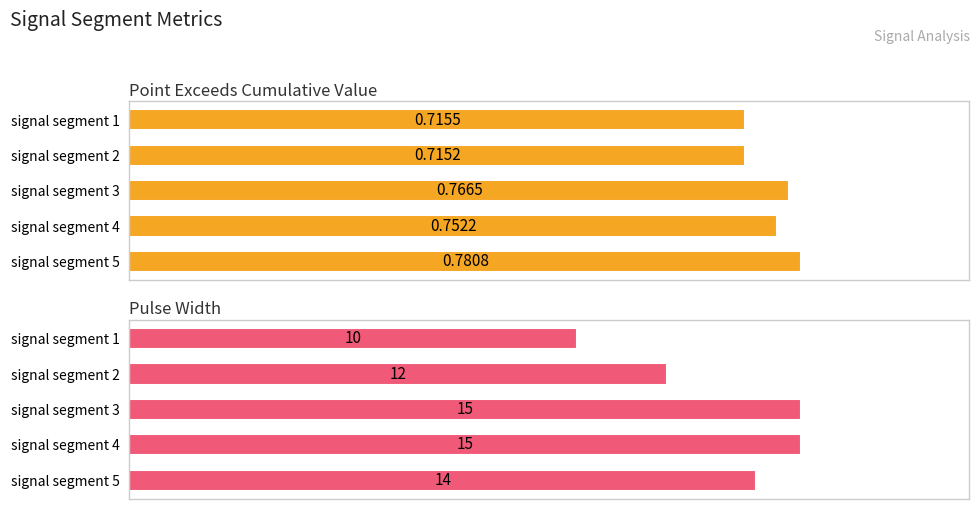

What is the minimum value for Pulse_Width?

10.0